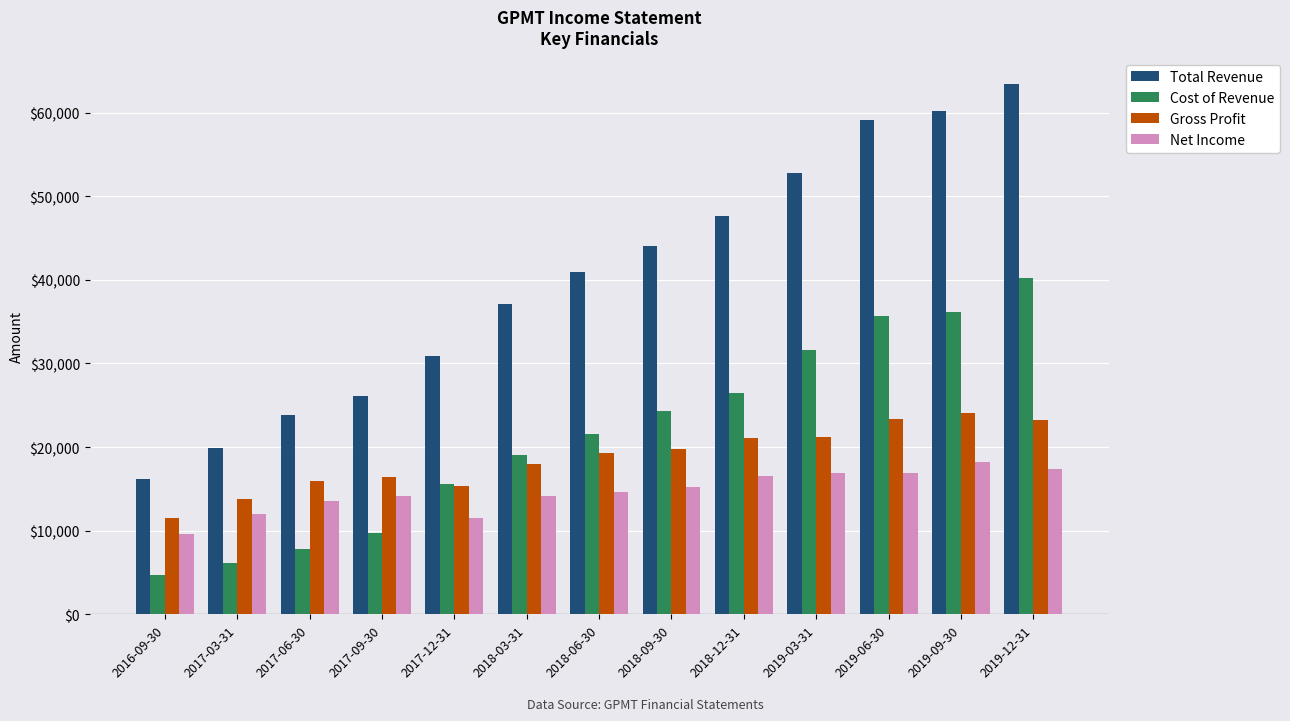

What is the minimum value shown in the chart?

4700